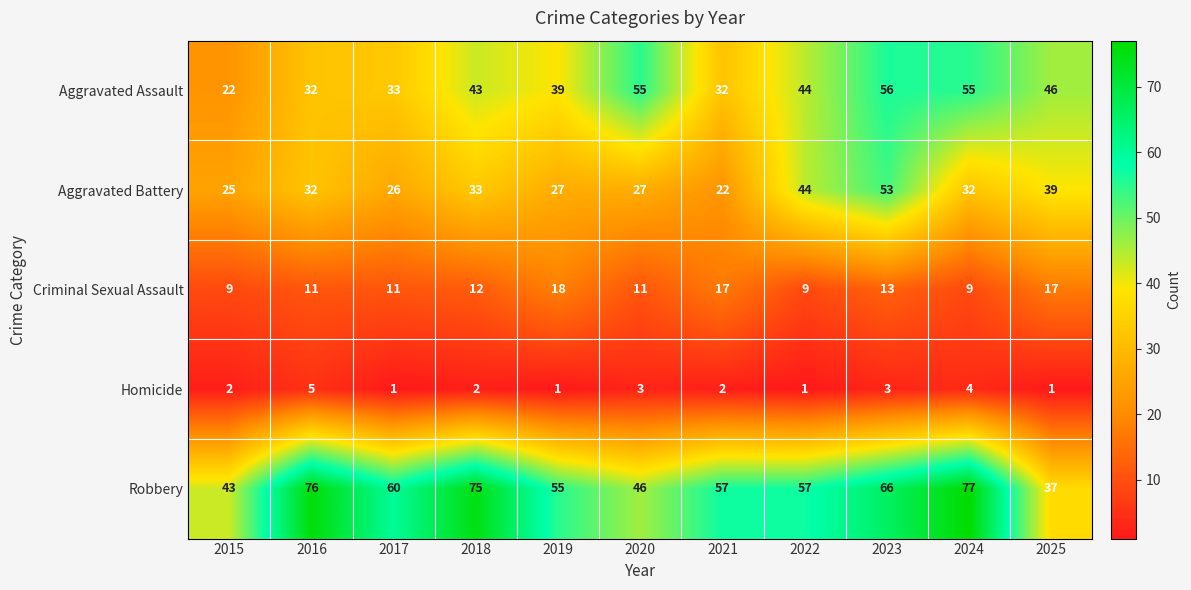

What is the spread (max minus min) of values at 2016?

71